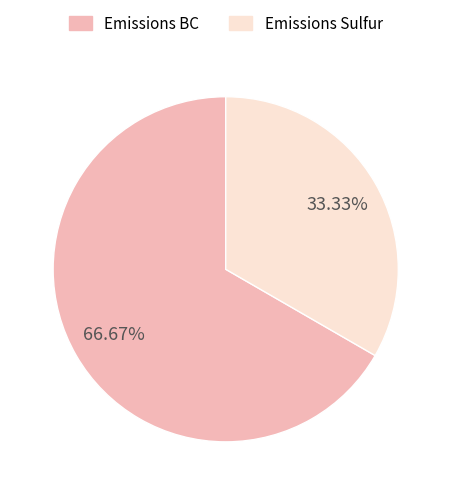

Does Emissions Sulfur represent more than half of the total?

No